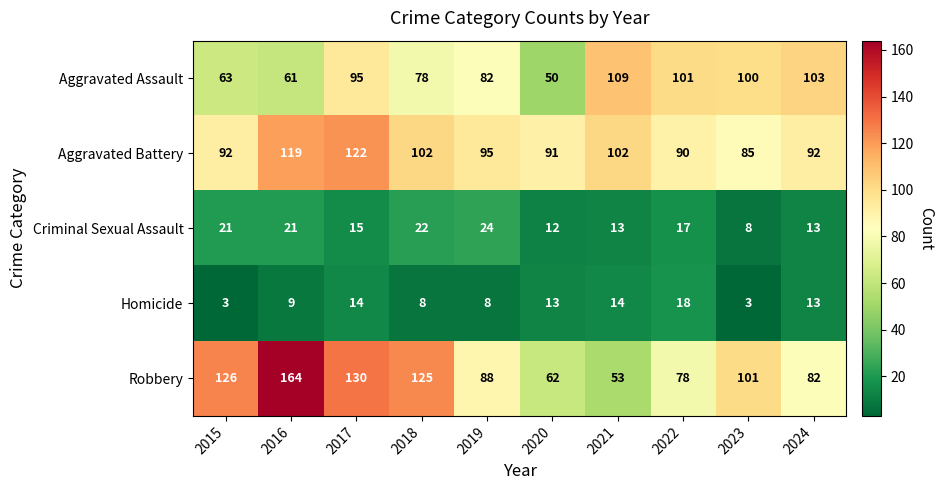

True or false: Aggravated Battery has a value of 45 at 2020.

False